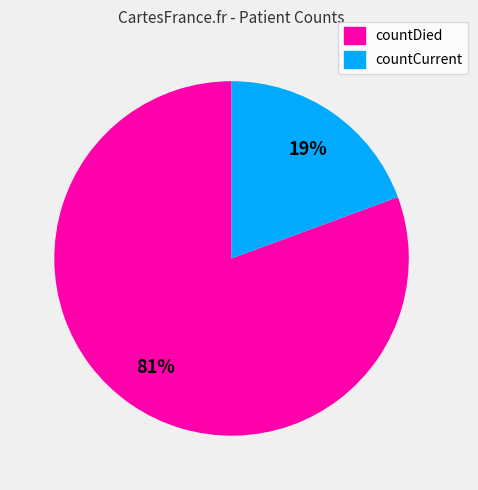

Rank the categories by value from lowest to highest.

countCurrent, countDied